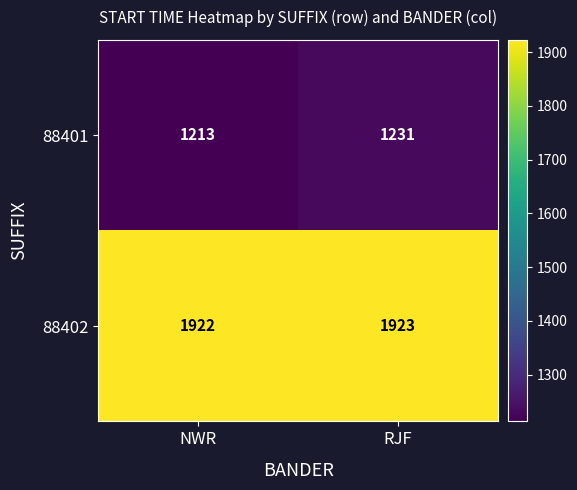

What is the minimum value shown in the chart?

1213